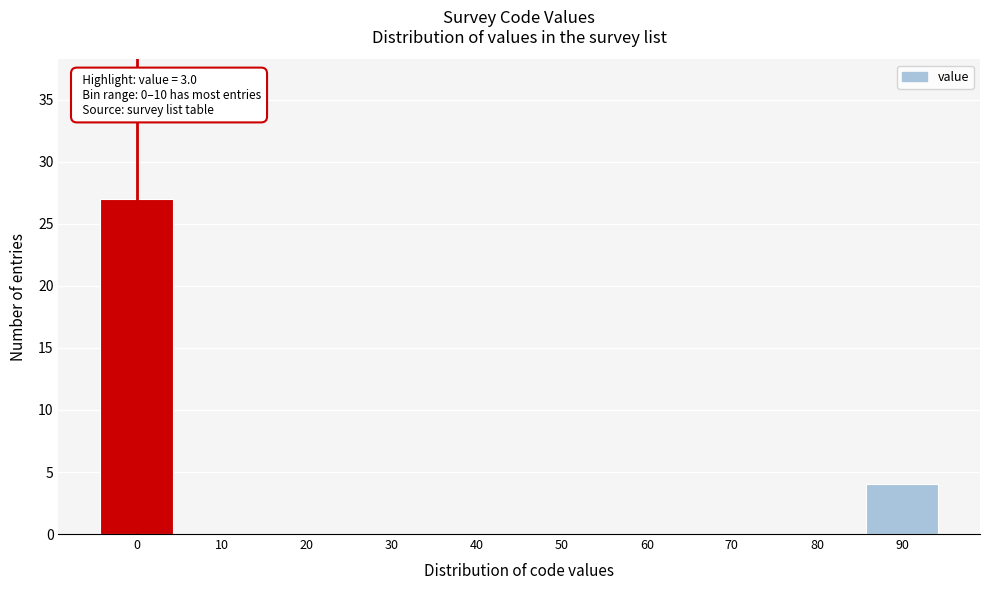

Reading left to right, list all the values displayed in this chart.

0=27	10=0	20=0	30=0	40=0	50=0	60=0	70=0	80=0	90=4